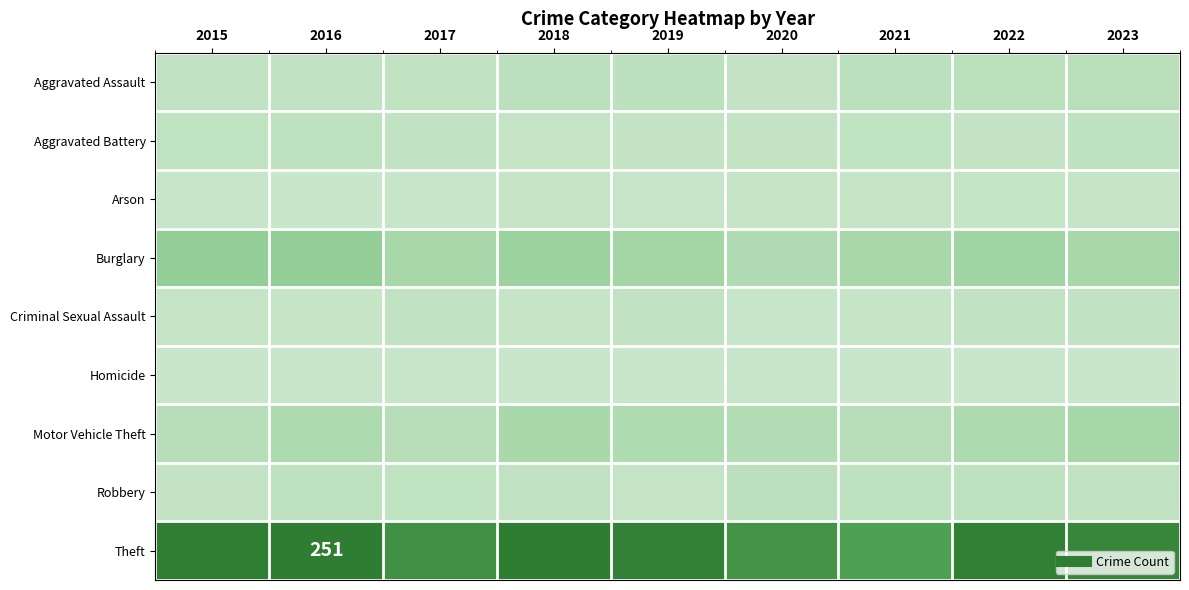

True or false: Criminal Sexual Assault has a value of 9 at 2023.

False